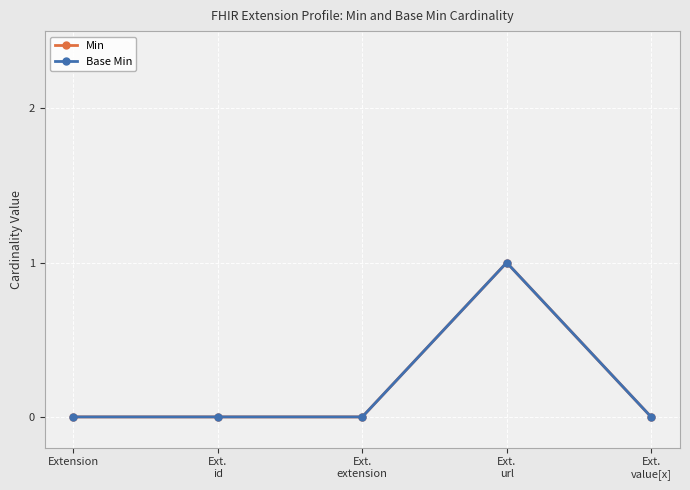

Does the chart have visible grid lines?

Yes